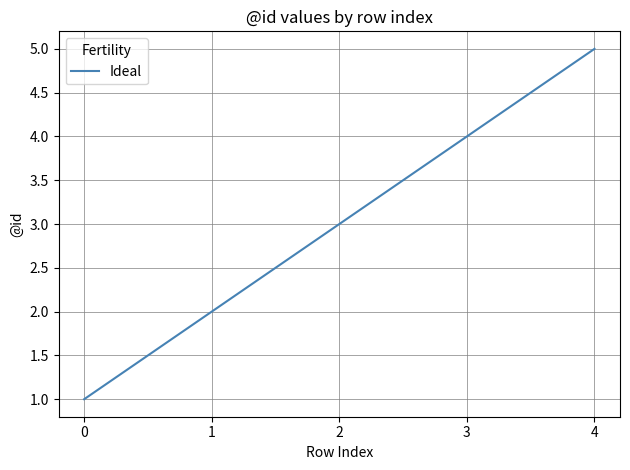

Which label corresponds to the largest value in the chart?

4